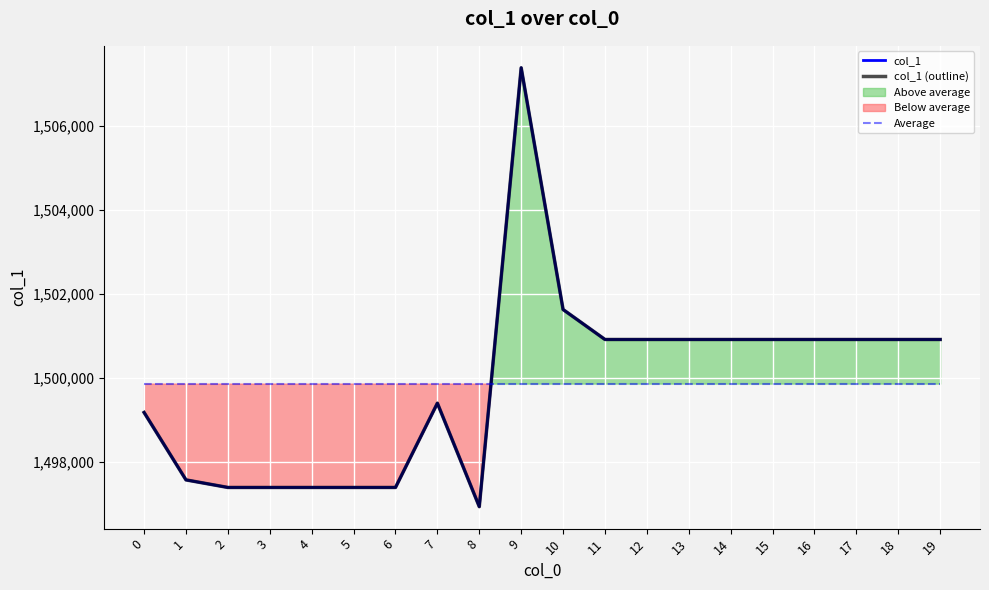

Rank the categories by col_1 value from lowest to highest.

8, 2, 3, 4, 5, 6, 1, 0, 7, 11, 12, 13, 14, 15, 16, 17, 18, 19, 10, 9